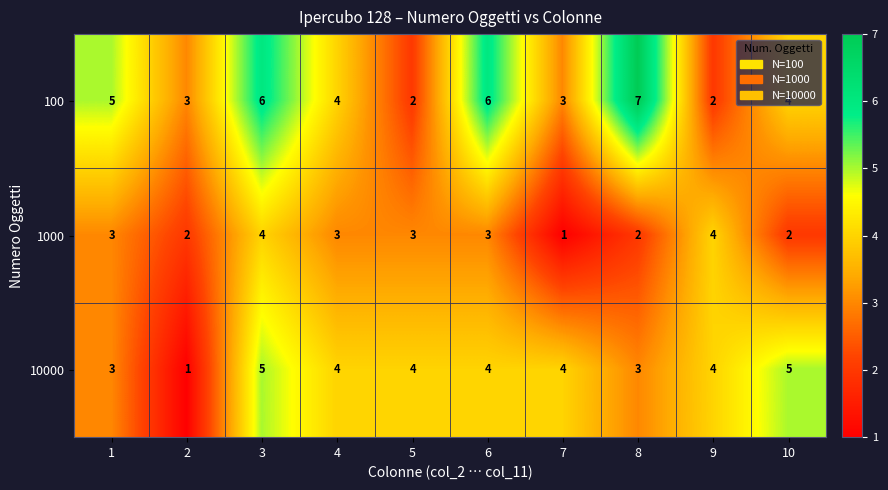

What is the smallest value displayed?

1